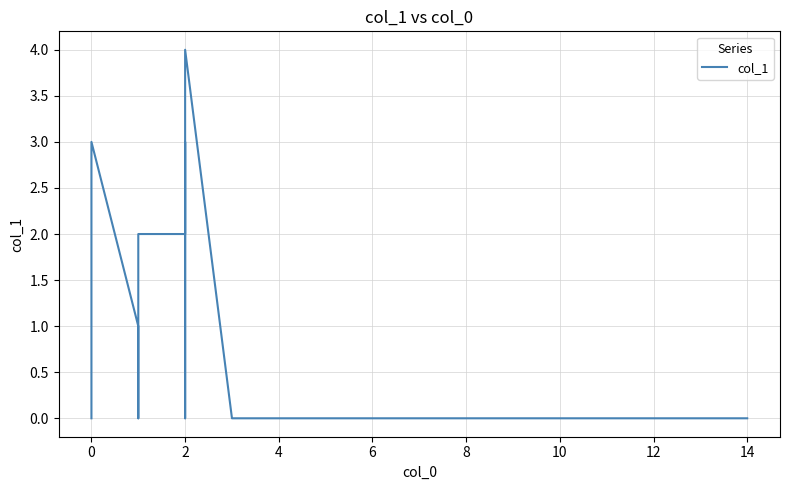

What is the average value?

1